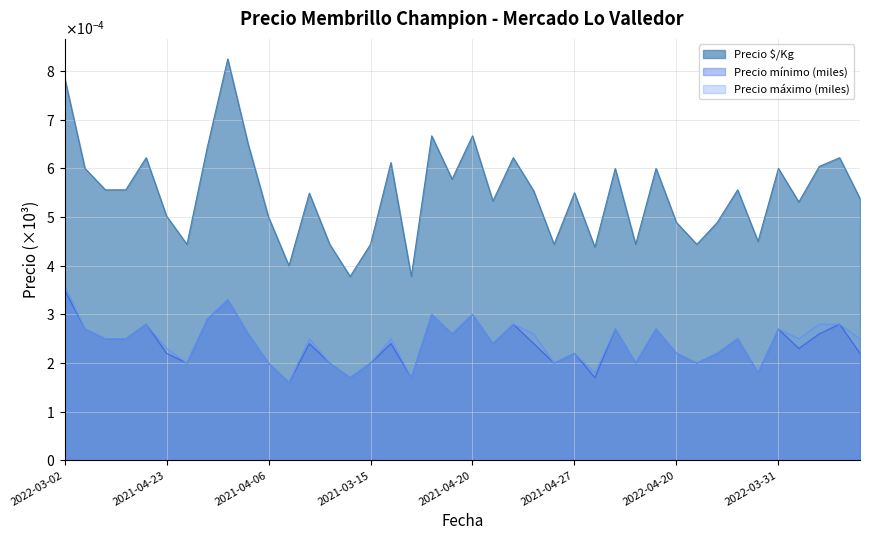

Rank the series by their maximum value, from highest to lowest.

Precio $/Kg, Precio máximo (miles), Precio mínimo (miles)